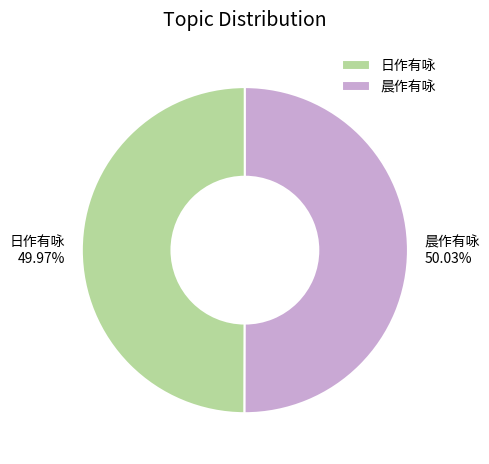

Does any single category account for the majority?

Yes